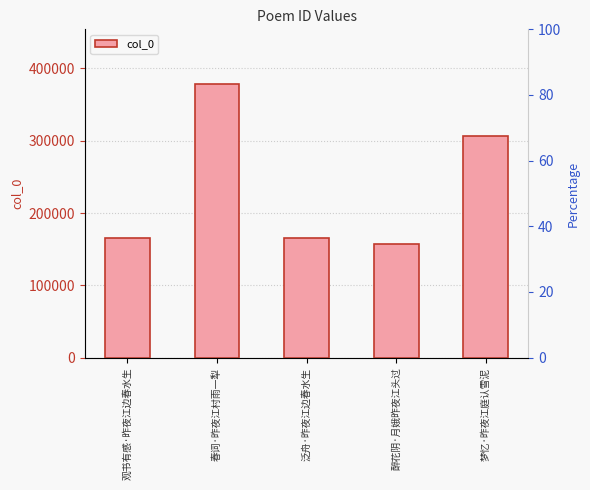

List the labels in order of value, largest first.

春词·昨夜江村雨一犁, 梦忆·昨夜江庭认雪泥, 泛舟·昨夜江边春水生, 观书有感·昨夜江边春水生, 醉花阴·月娥昨夜江头过